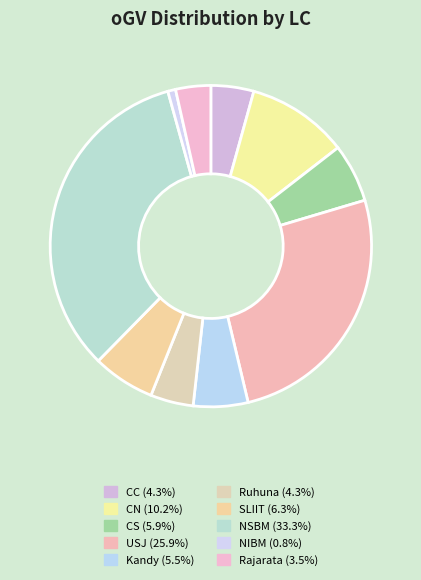

Count the number of slices in the pie.

10